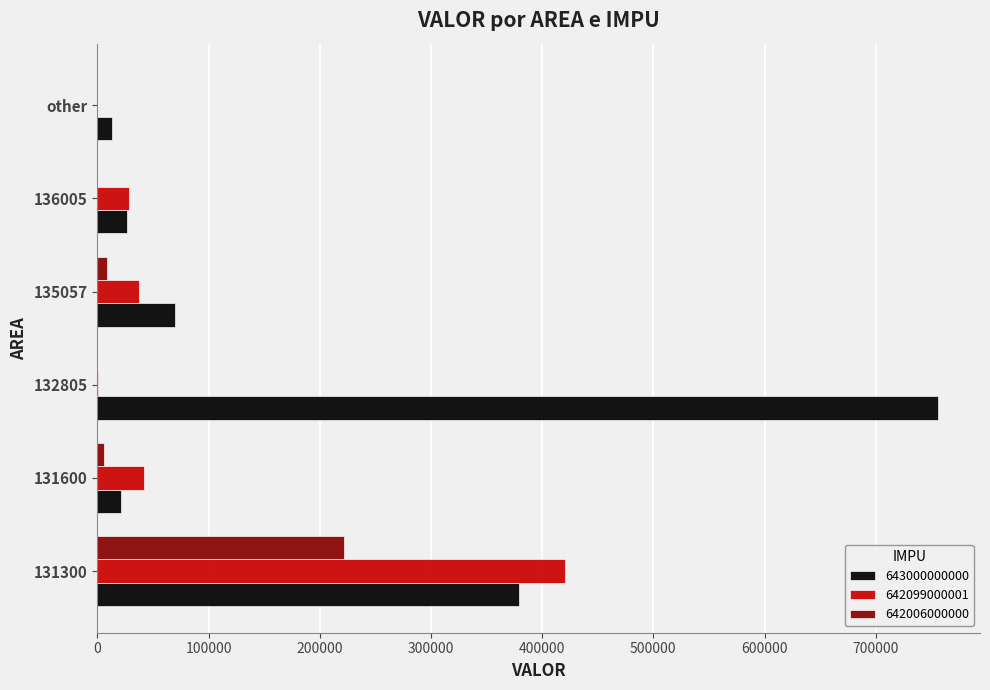

What is the difference between the 643000000000 values at 132805 and 135057?

686100